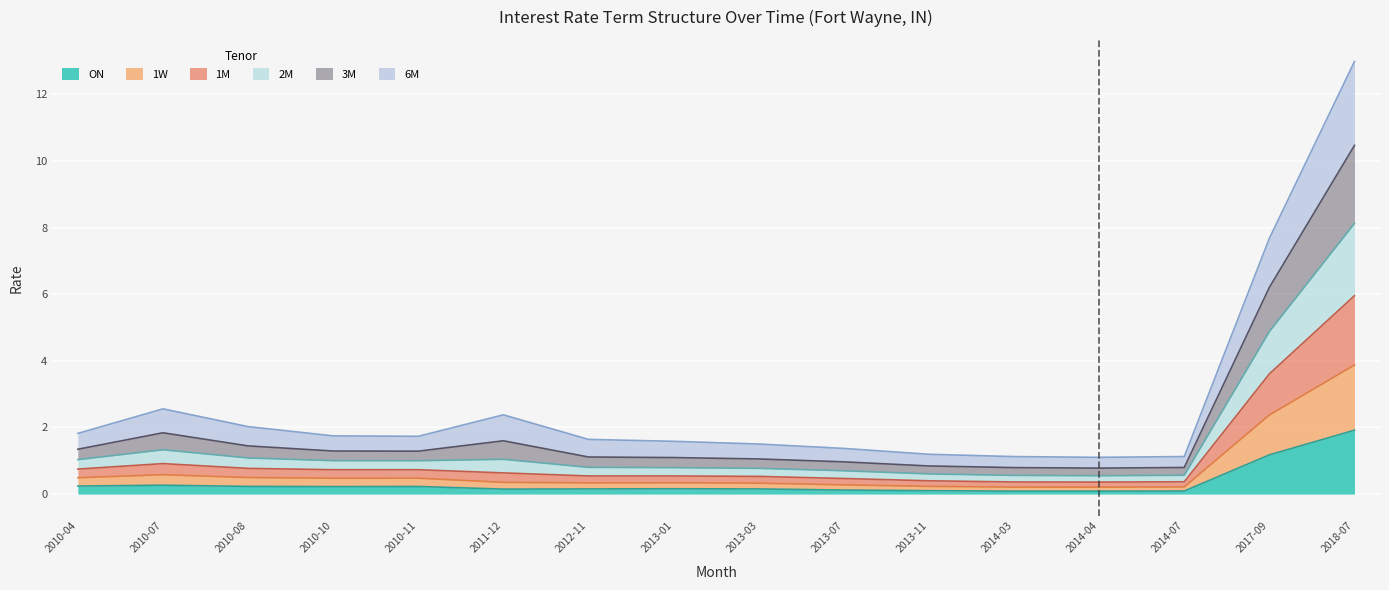

True or false: 1M has a value of 1.4 at 2010-11.

False